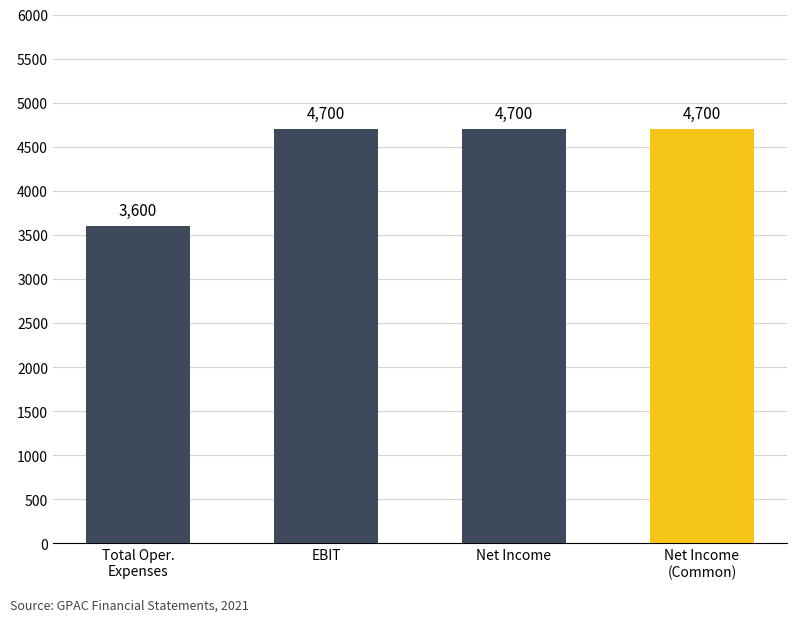

What is the difference between the values at Total Operating Expenses and Net Income?

1100